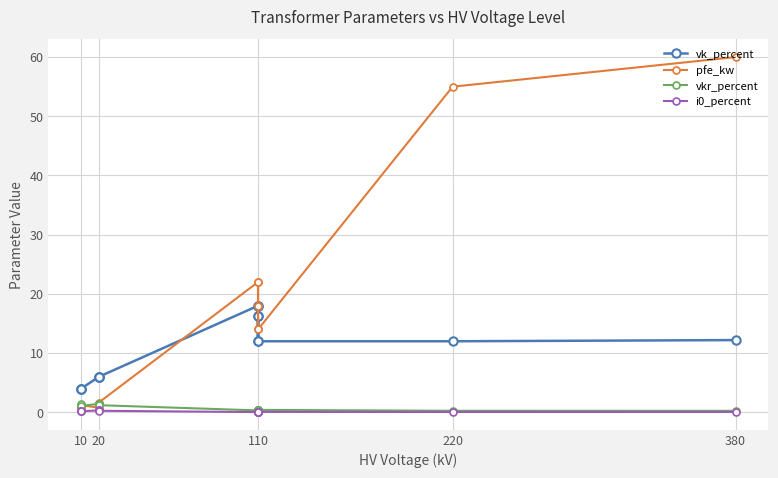

Does the chart have visible grid lines?

Yes